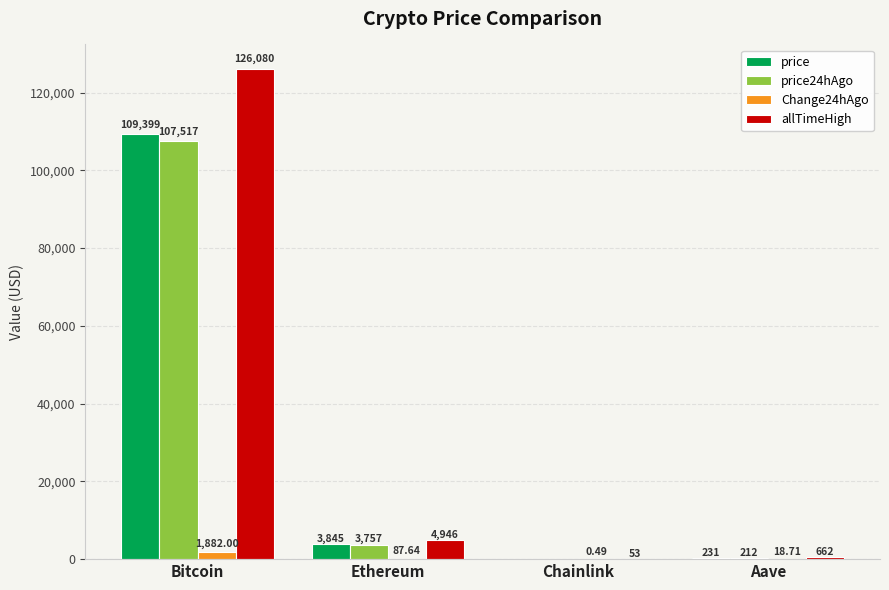

Between Bitcoin and Ethereum, which series saw the biggest shift?

allTimeHigh